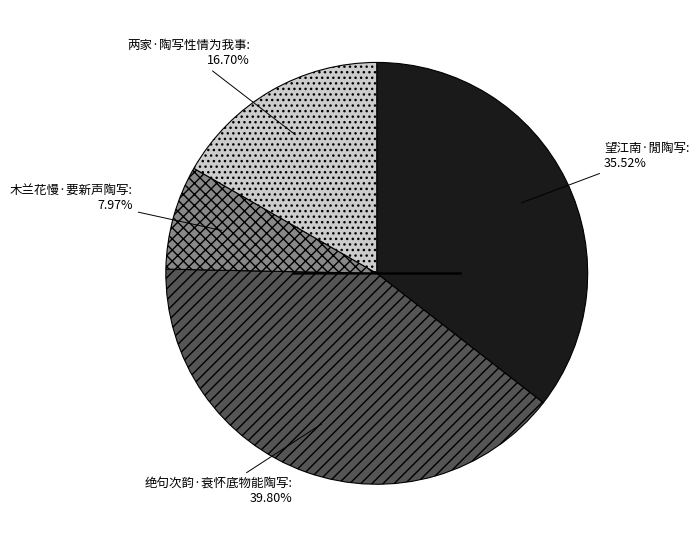

Is there any slice that represents more than half of the pie?

No